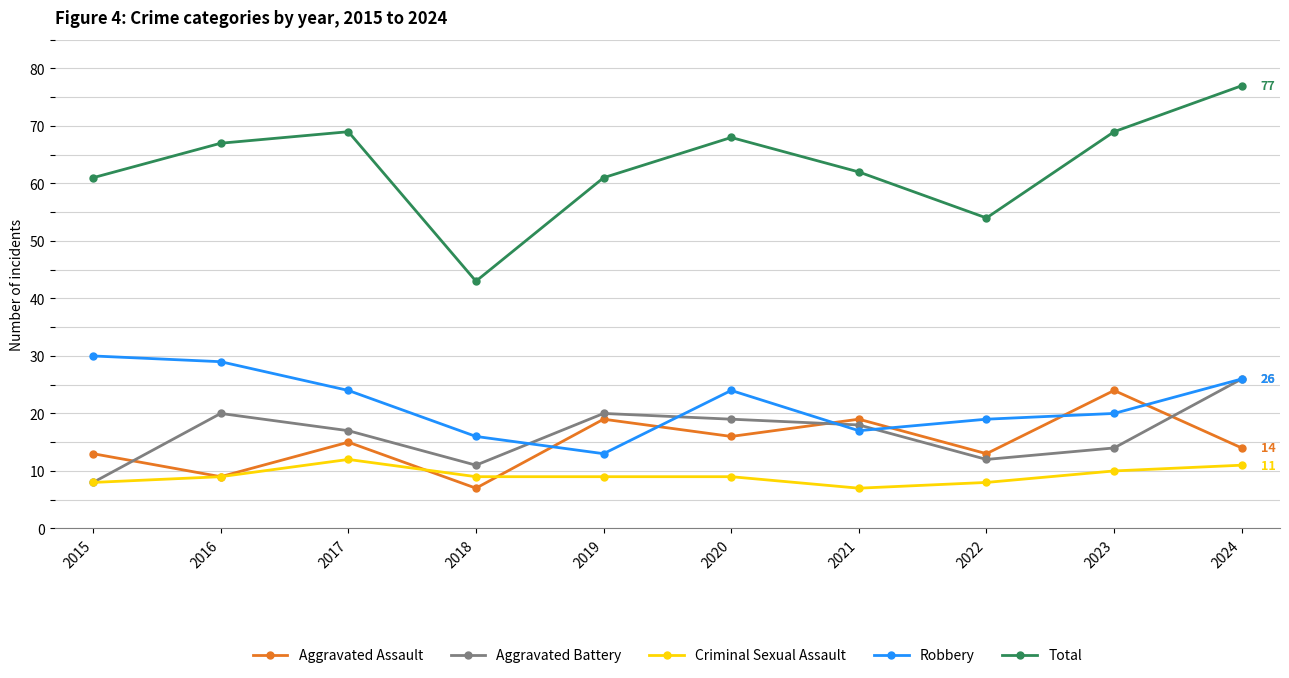

Does the chart display data point markers on the line(s)?

Yes